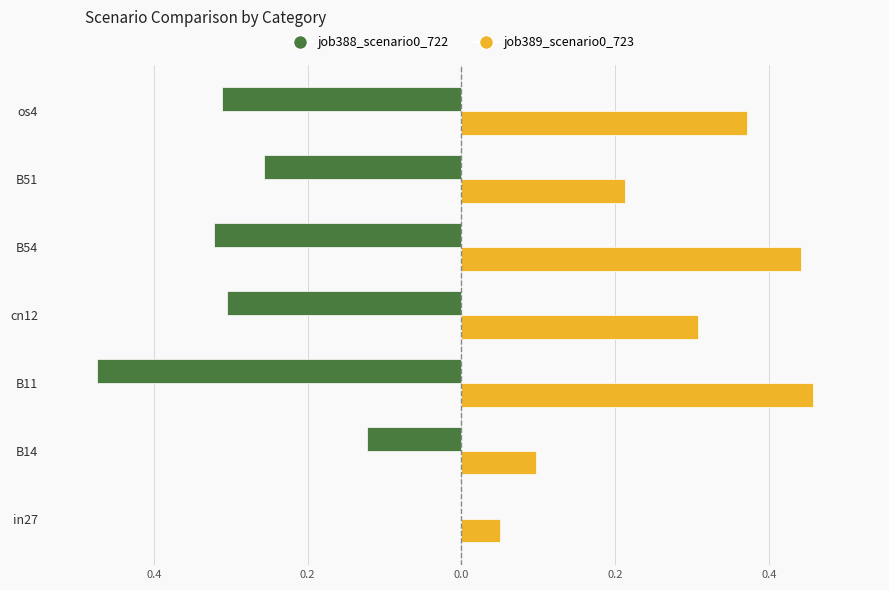

What are all the series names shown in the legend?

job388_scenario0_722, job389_scenario0_723